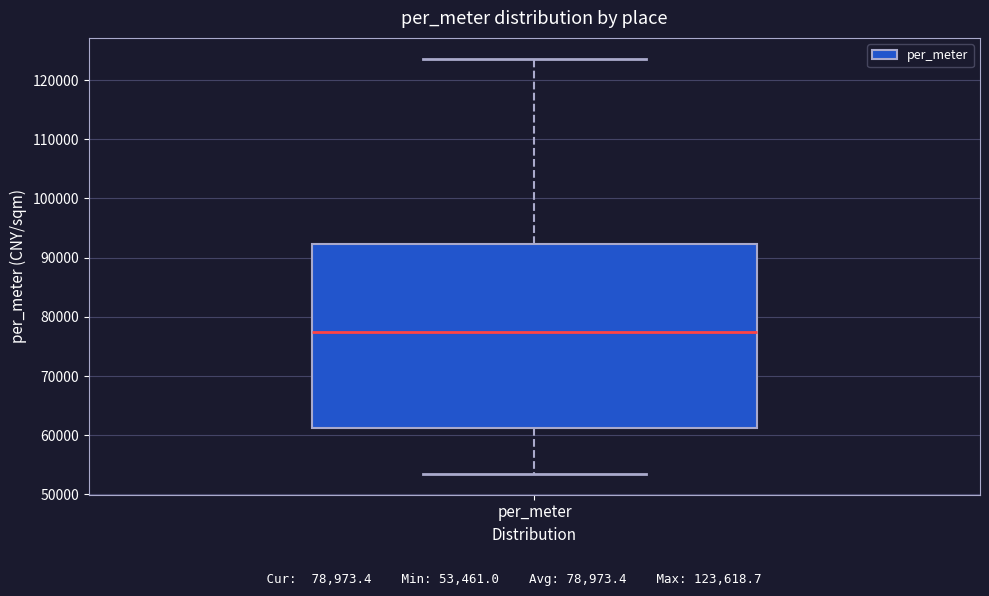

Read this box plot against the y-axis: the position of the median line, the range covered by the box, and the ends of both whiskers. The values are not printed on the chart, so give them approximately, as read against the axis.

median 77000, box 61000 to 92000, whiskers 53000 to 124000